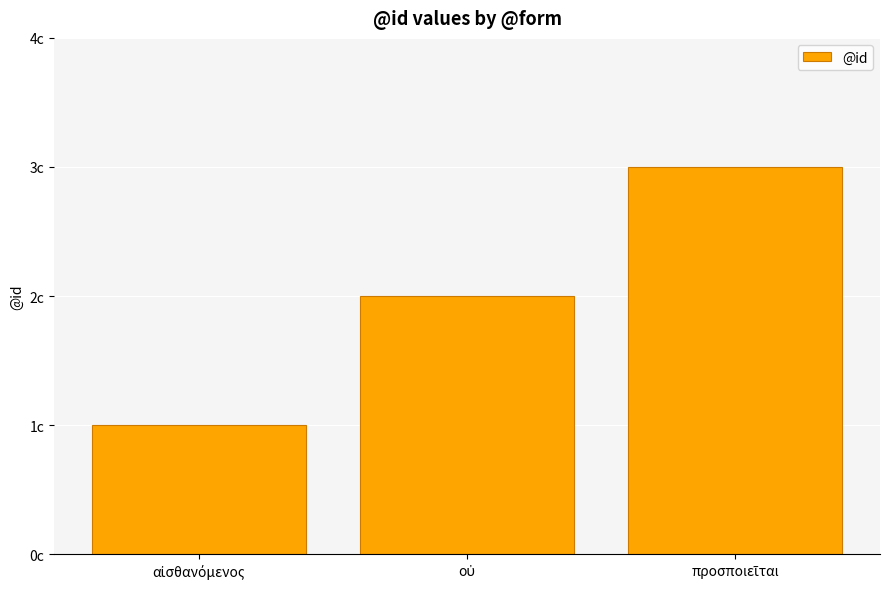

How many bars are there in total?

3